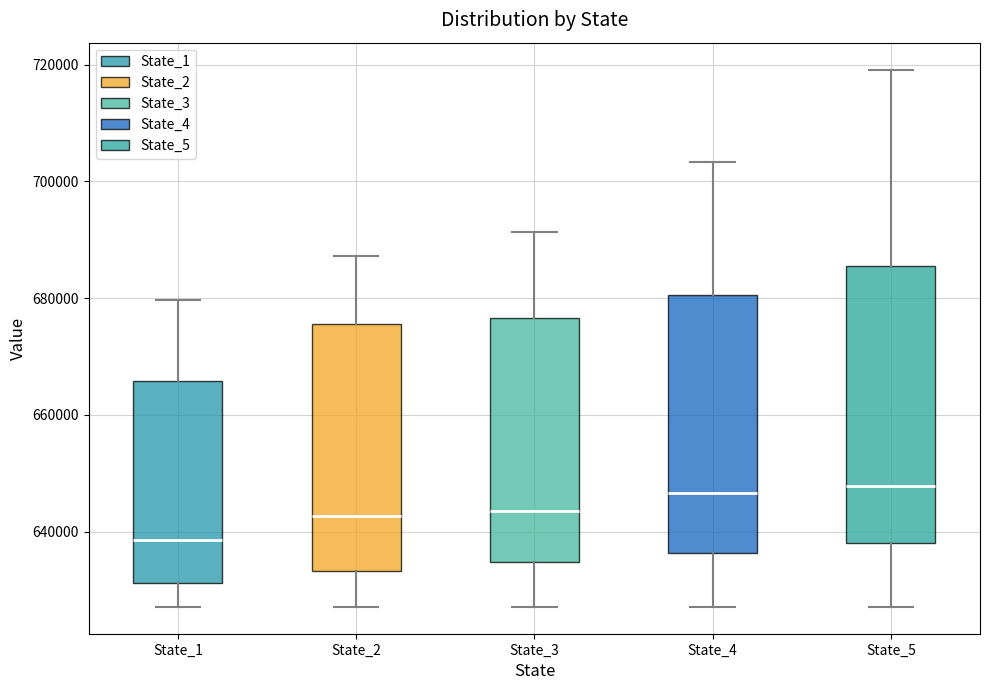

Which box has the lowest median line?

State_1